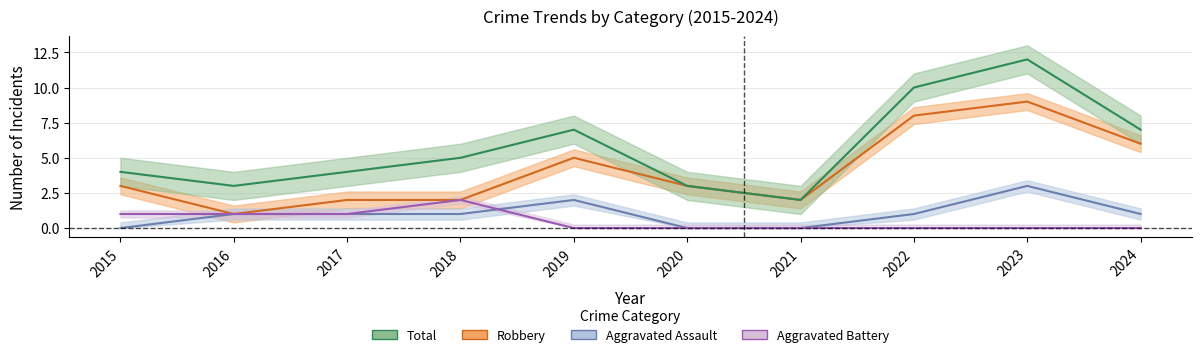

What is the total value across all series at 2016?

6